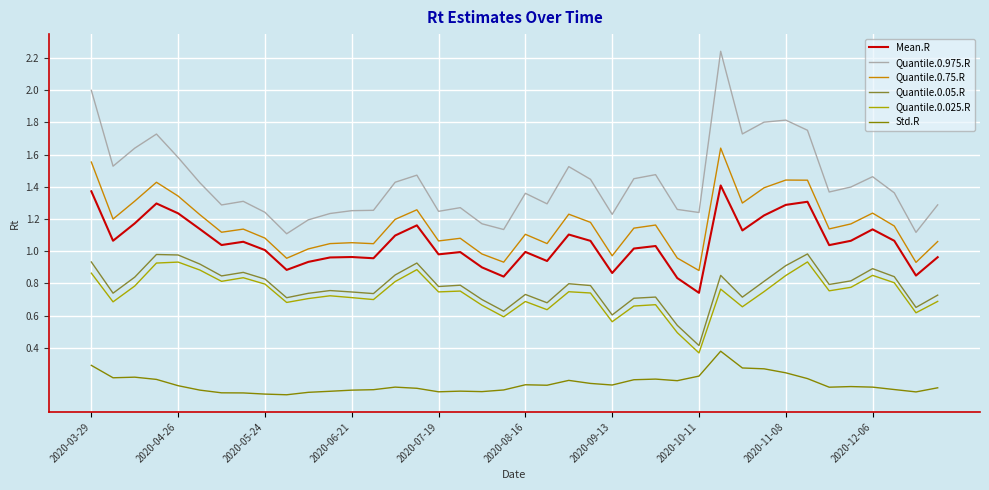

Which series has the largest total across all categories?

Quantile.0.975.R